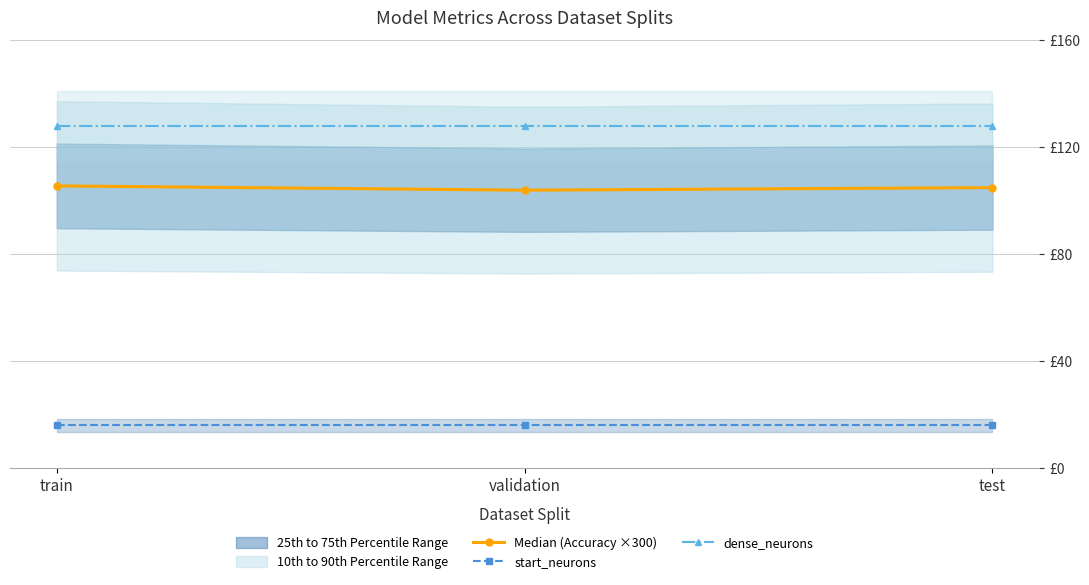

Rank the series by their average value, from lowest to highest.

start_neurons, Median (Accuracy ×300), dense_neurons